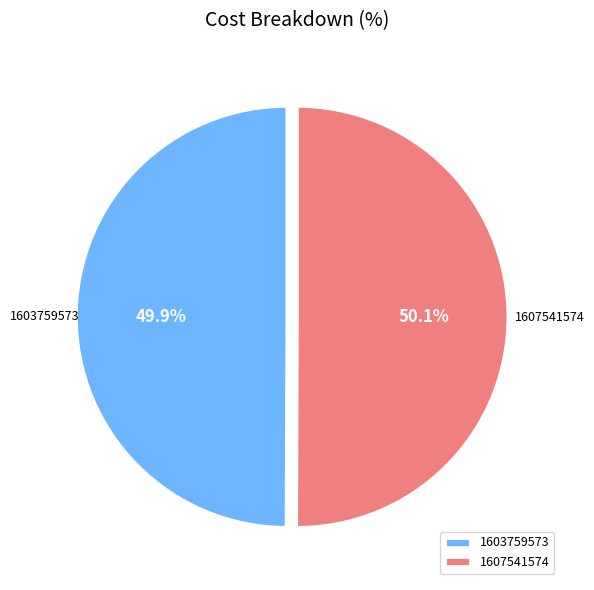

To the nearest percent, what is the difference between the largest and smallest slice percentages?

0%